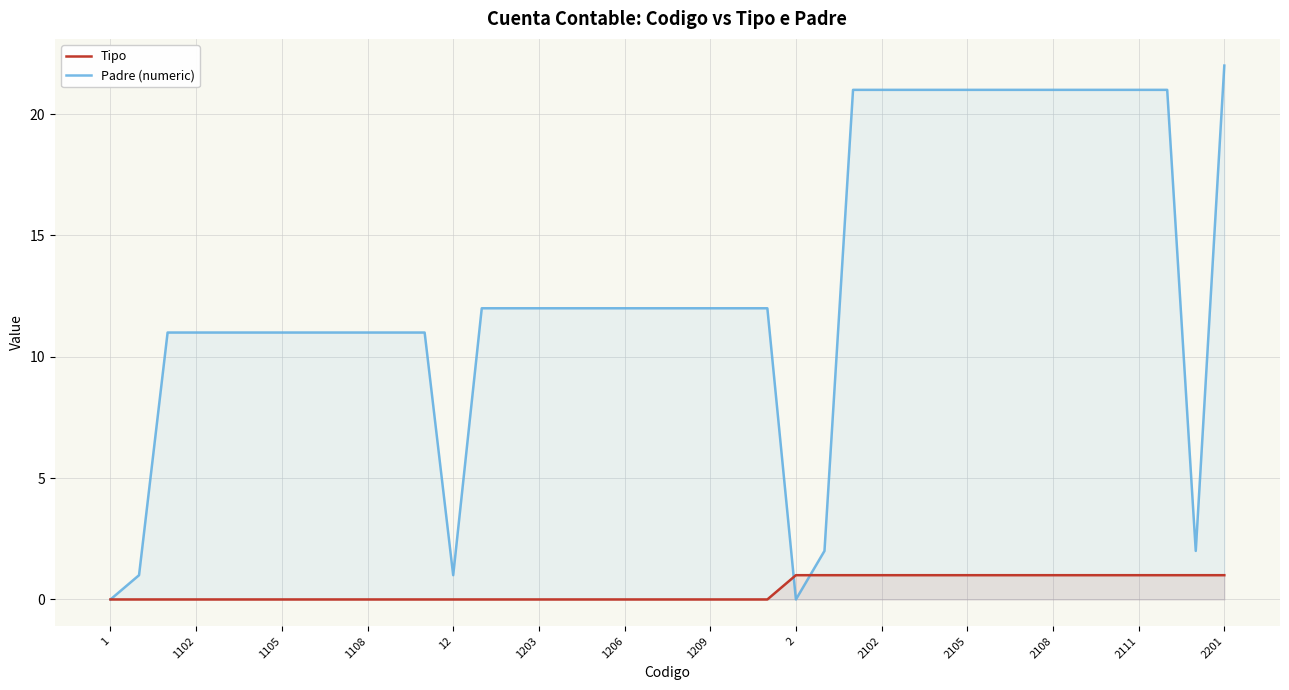

True or false: Tipo has a value of 0 at 19.

True